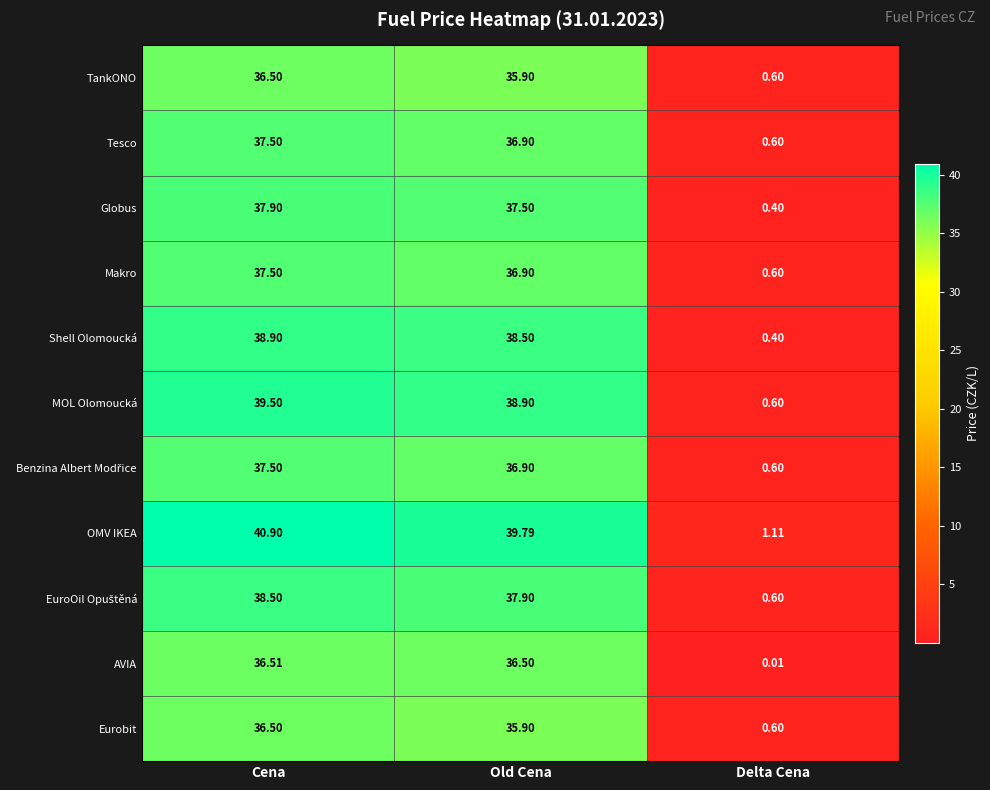

Which series has the largest range (max minus min)?

OMV IKEA